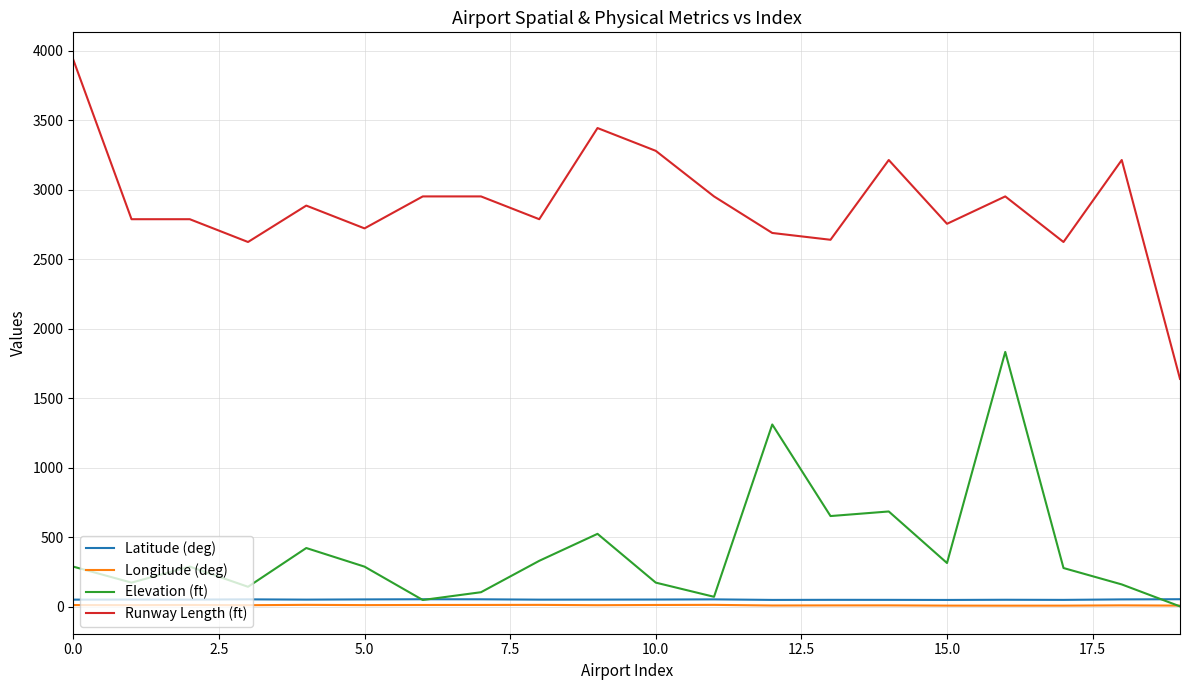

What is the average value of the Latitude (deg) series?

51.9